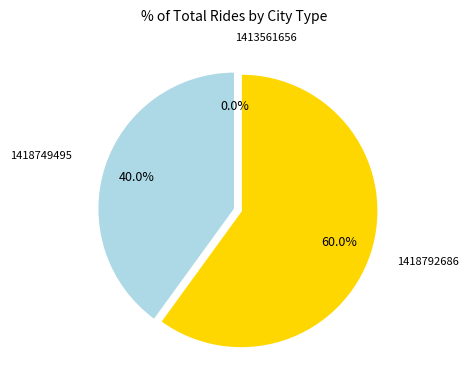

Which category accounts for the majority?

1418792686